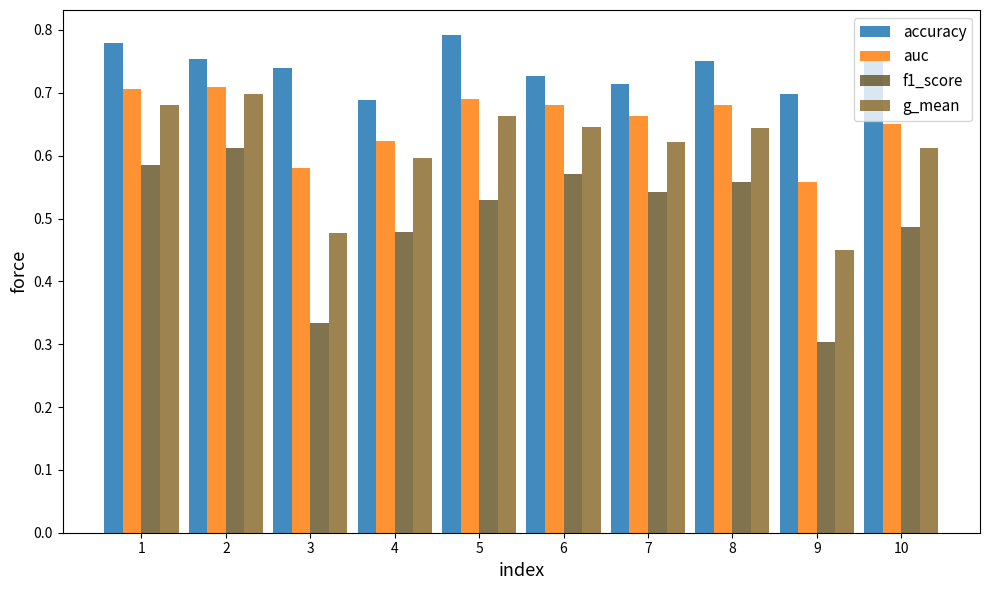

How many bars are there in total?

40